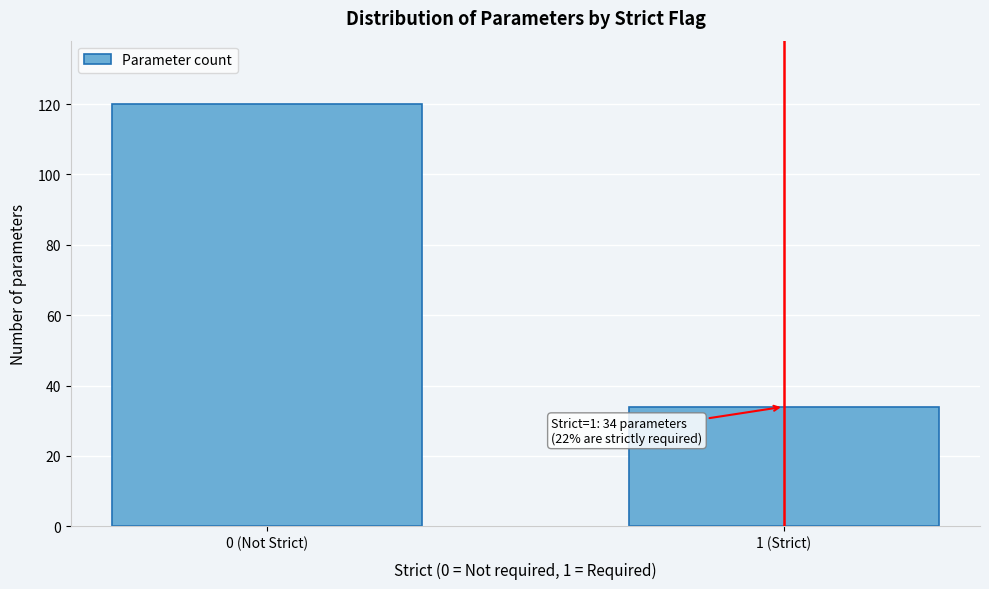

Reading left to right, extract all data points from this chart.

0 (Not Strict)=120	1 (Strict)=34